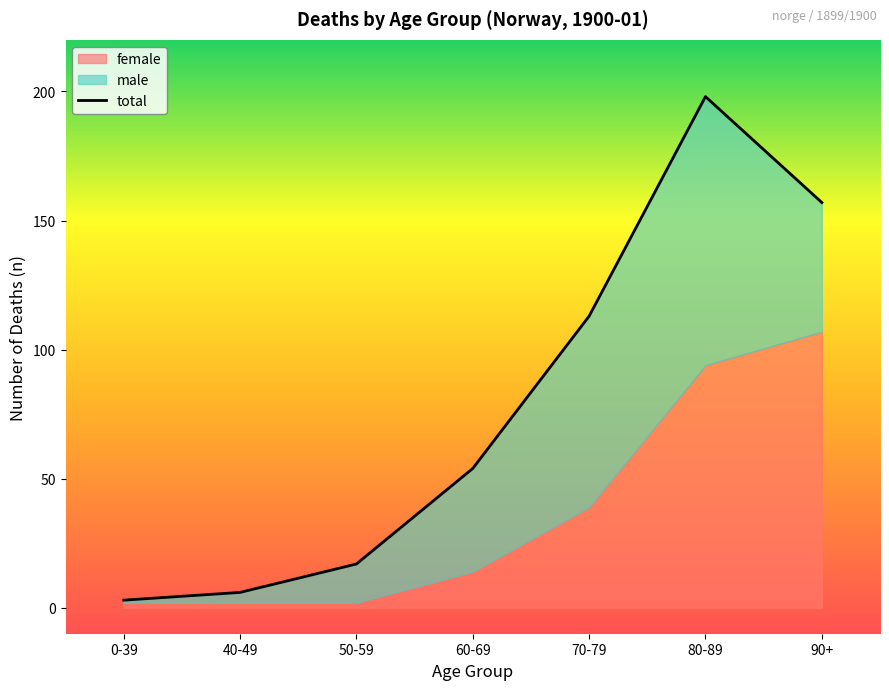

At which label does female reach its minimum?

0-39